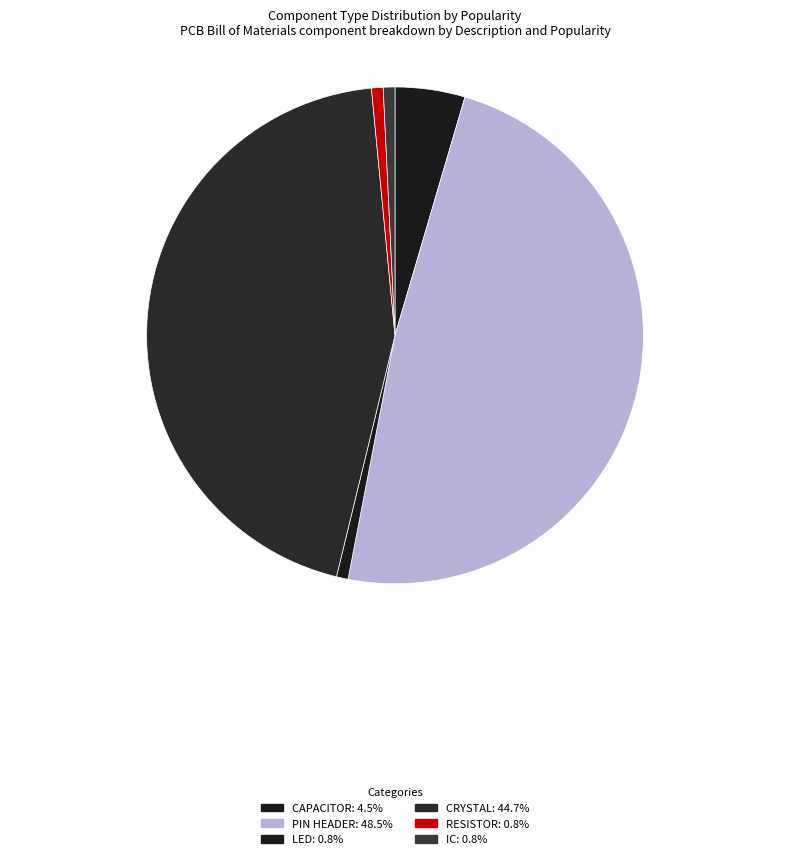

Combined, do LED and CRYSTAL account for over 50%?

No